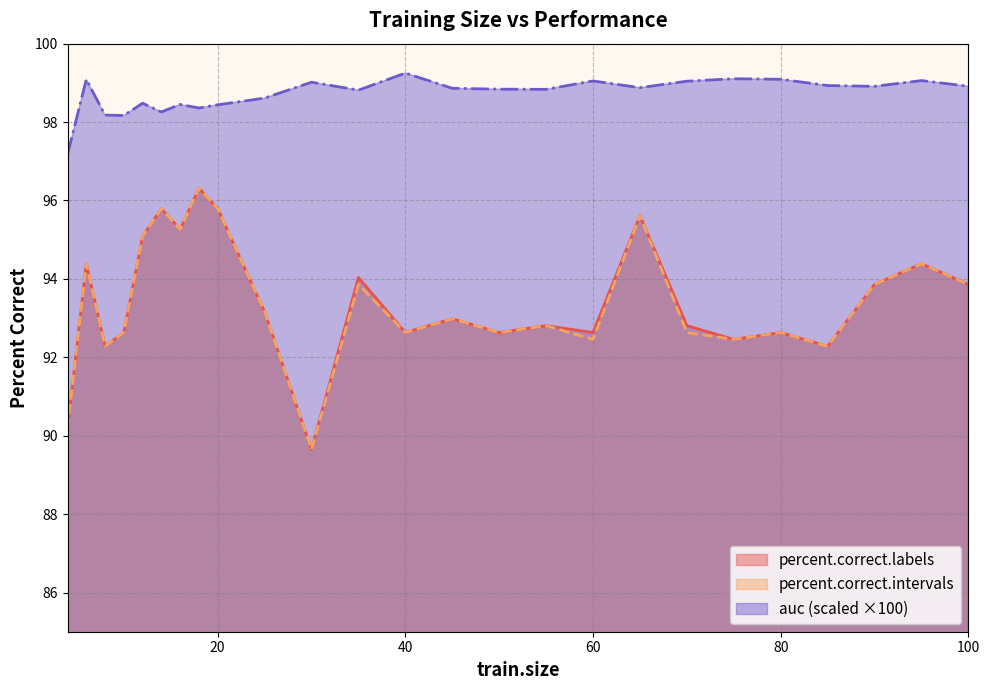

True or false: percent.correct.intervals and percent.correct.labels cross at least once.

False